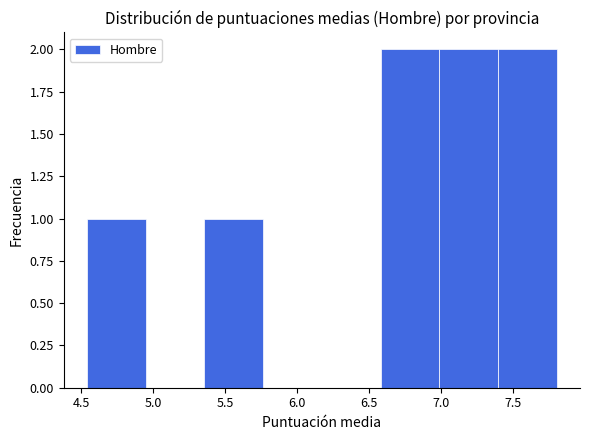

Reading left to right, transcribe this chart: for each bar, give the range it covers on the x-axis and its height. Neither the bar edges nor the heights are printed on the chart, so give them approximately, as read against the axes.

4.55 to 4.95: 1
4.95 to 5.35: 0
5.35 to 5.75: 1
5.75 to 6.15: 0
6.15 to 6.60: 0
6.60 to 7.00: 2
7.00 to 7.40: 2
7.40 to 7.80: 2